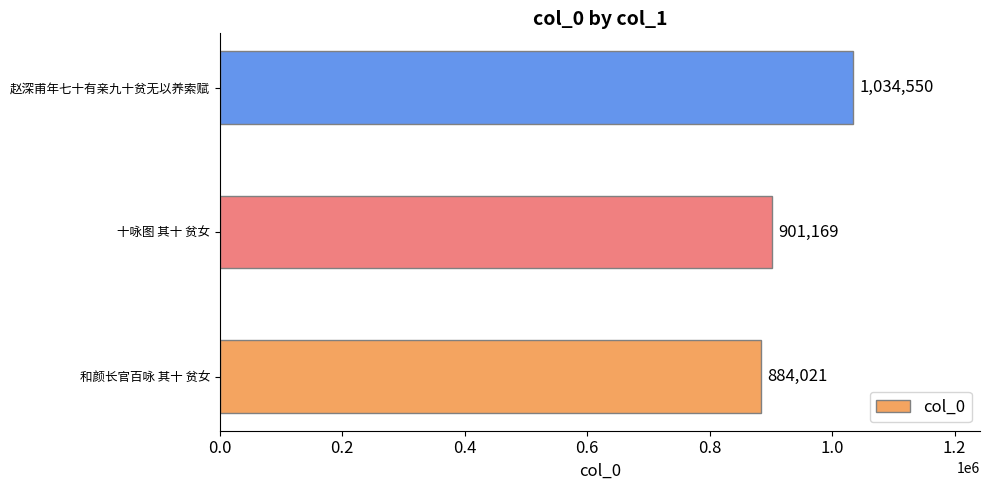

True or false: the data shows 884021 at 和颜长官百咏 其十 贫女.

True